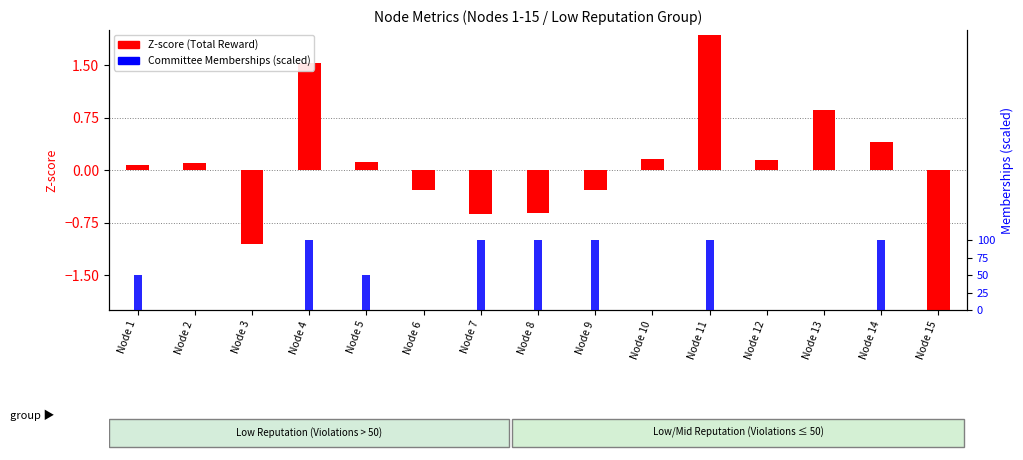

Between Node 10 and Node 12, which is larger?

Node 10